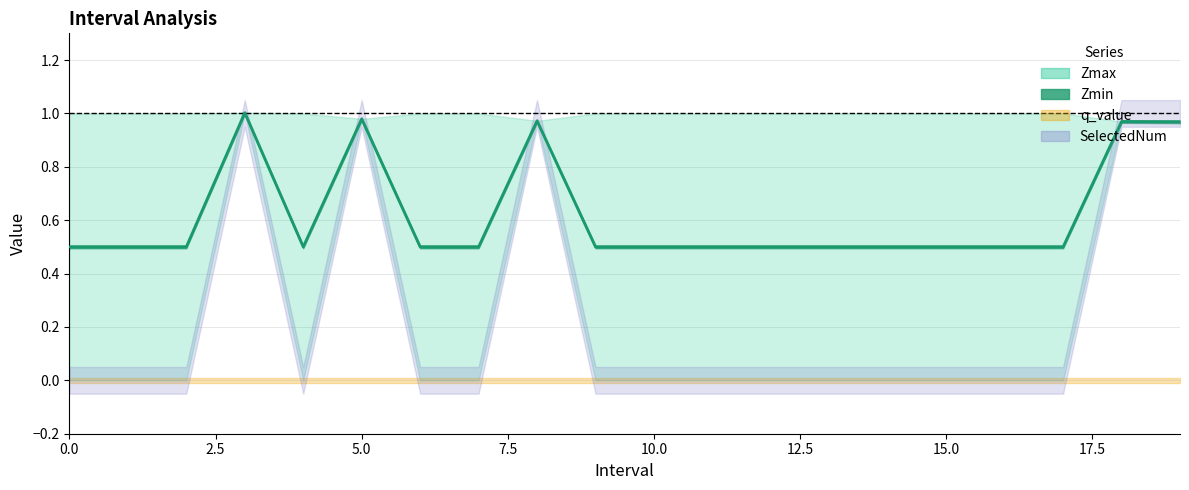

How many interior local peaks does the Zmin series have?

4